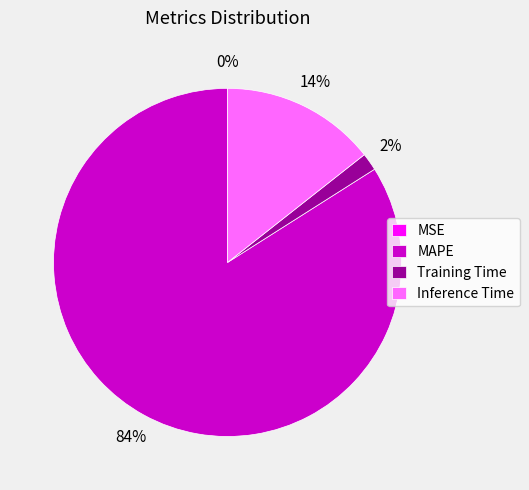

Which category has the biggest portion of the pie?

MAPE